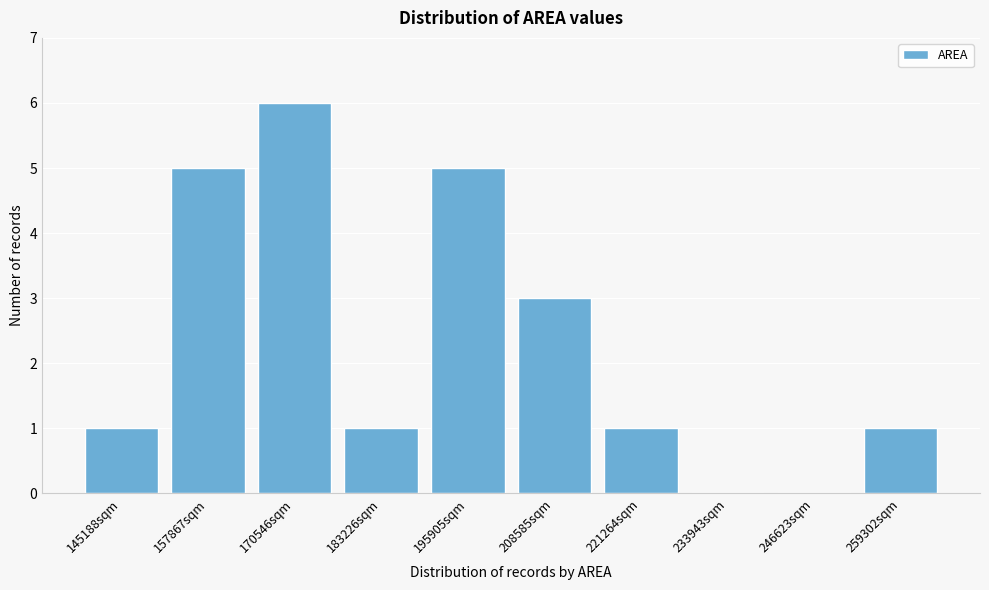

Reading left to right, transcribe all the data shown in this chart.

145188sqm=1	157867sqm=5	170546sqm=6	183226sqm=1	195905sqm=5	208585sqm=3	221264sqm=1	233943sqm=0	246623sqm=0	259302sqm=1